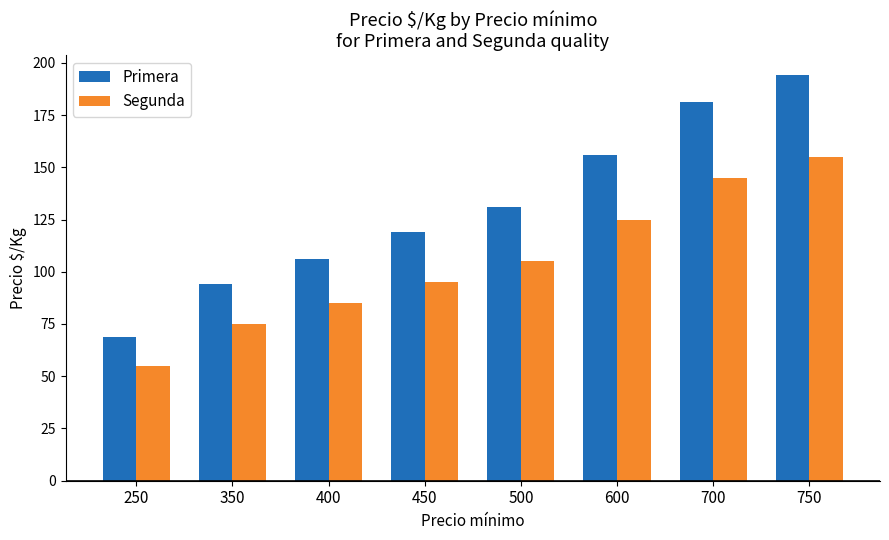

Which category has the lowest value in the Segunda series?

250